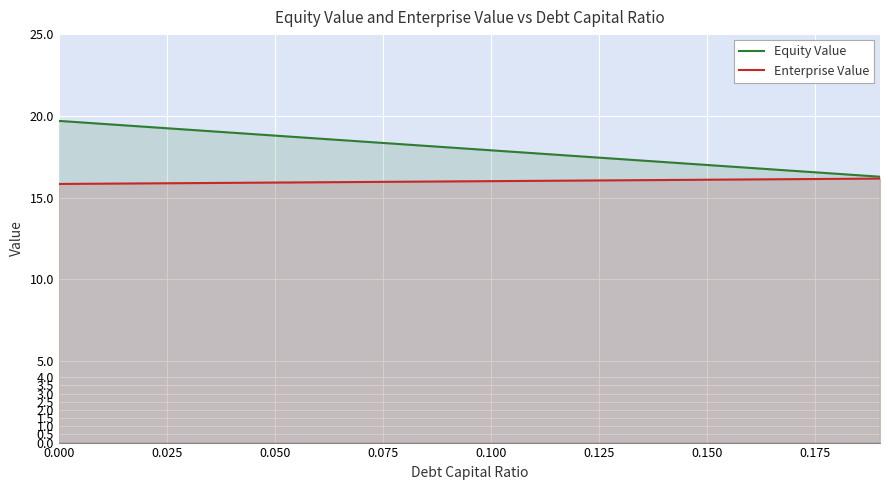

Which series has the largest total across all categories?

Equity Value